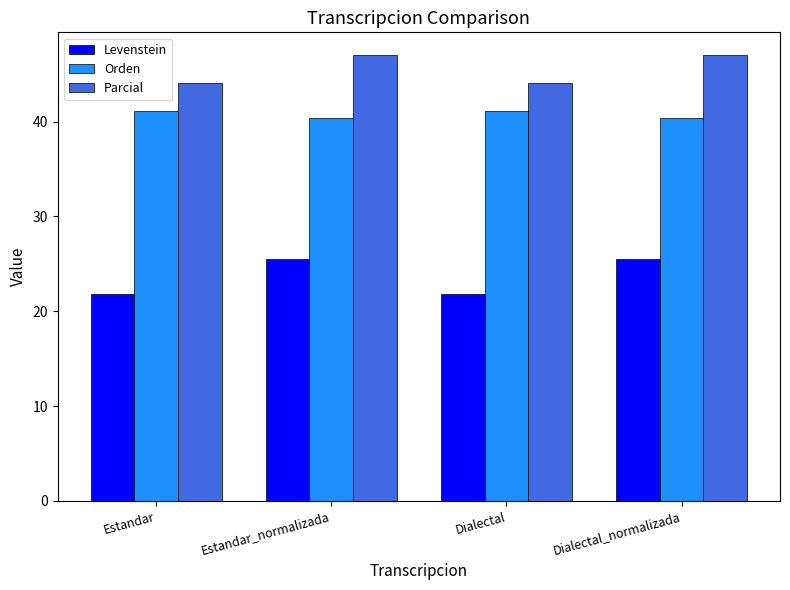

What is the lowest value of the Orden series?

40.4